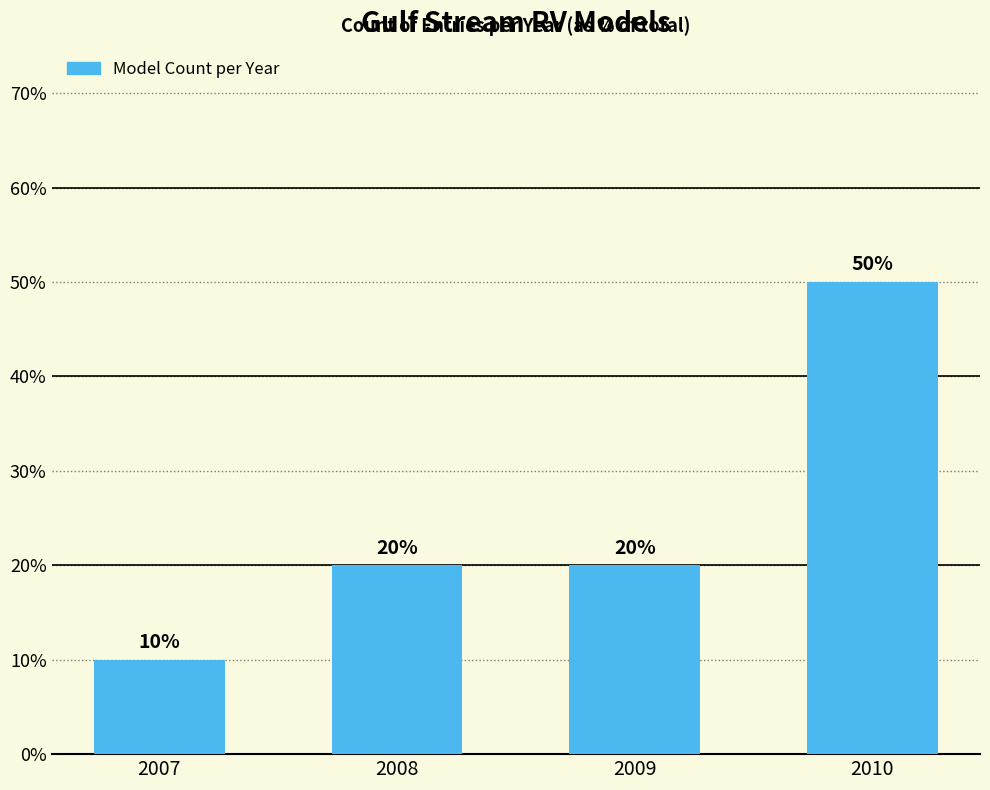

What is the value of the 2nd bar from the left?

20